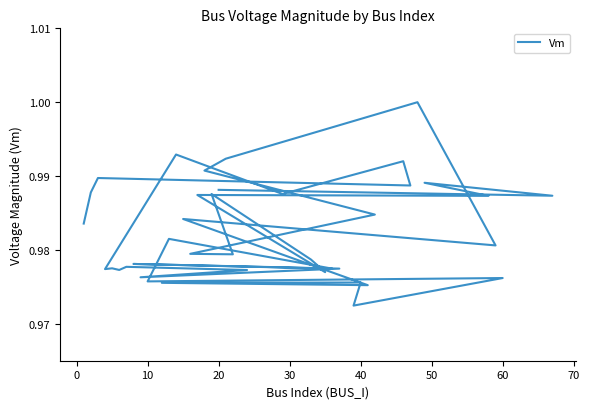

Is it true that the value at 36 is 1.5?

False